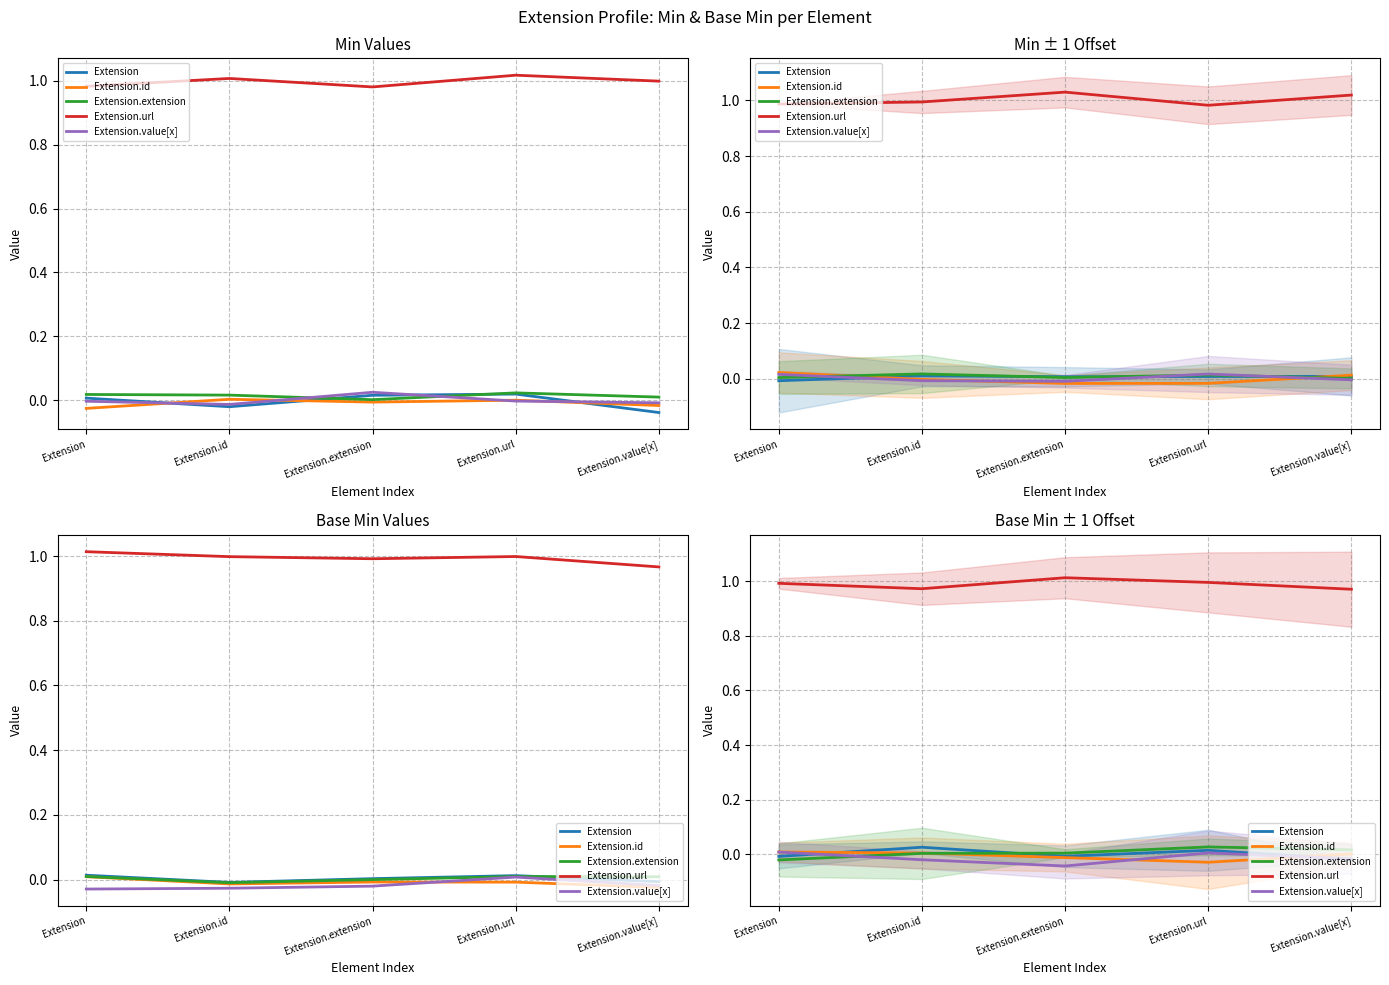

How many lines are shown in the chart?

5